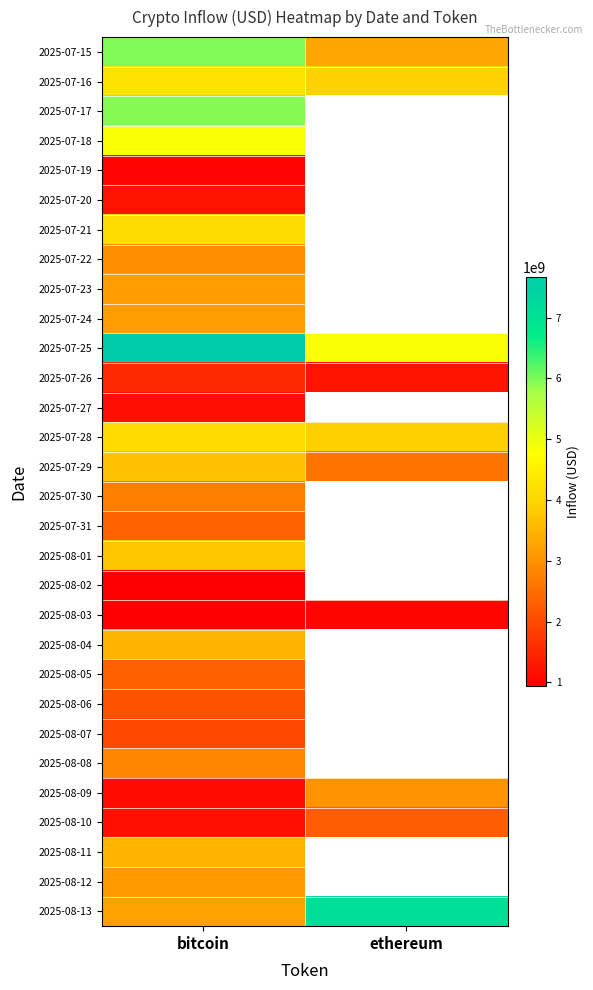

What is the lowest value of the 2025-08-10 series?

1198607288.4